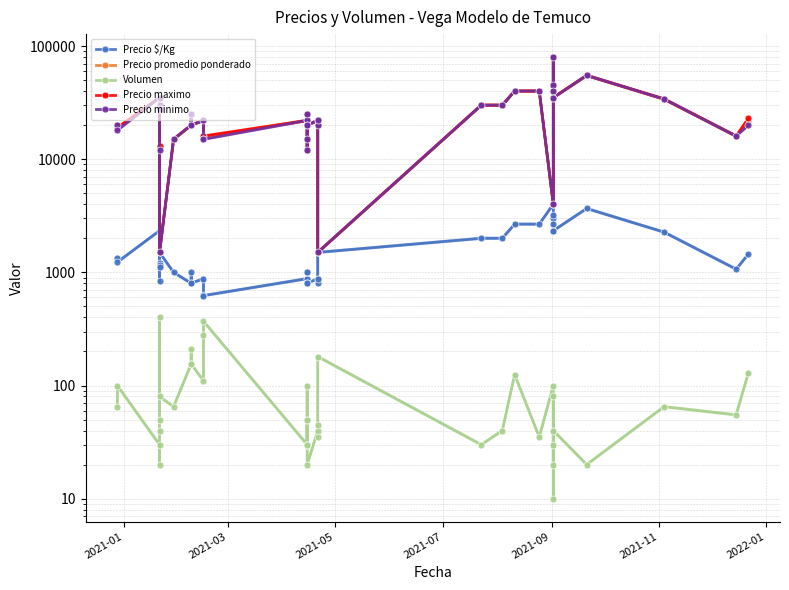

Reading left to right, list all the values displayed in this chart.

Precio $/Kg: 1333	1230	2333	1200	1160	1120	833	1500	1000	800	1000	800	880	626	623	880	880	800	1000	1000	800	800	880	800	880	1500	2000	2000	2667	2667	4000	3000	2667	3200	2333	2333	3667	2267	1067	1449
Precio promedio ponderado: 20000	18450	35000	30000	29000	28000	12500	1500	15000	20000	25000	20000	22000	15661	15581	22000	22000	12000	15000	25000	20000	20000	22000	20000	22000	1500	30000	30000	40000	40000	4000	45000	40000	80000	35000	35000	55000	34000	16000	21731
Volumen: 65	100	30	20	40	50	400	80	65	155	210	155	110	280	370	30	30	50	100	30	50	20	40	35	45	180	30	40	125	35	100	20	80	30	10	40	20	65	55	130
Precio maximo: 20000	19000	35000	30000	30000	28000	13000	1500	15000	20000	25000	20000	22000	16000	16000	22000	22000	12000	15000	25000	20000	20000	22000	20000	22000	1500	30000	30000	40000	40000	4000	45000	40000	80000	35000	35000	55000	34000	16000	23000
Precio minimo: 20000	18000	35000	30000	28000	28000	12000	1500	15000	20000	25000	20000	22000	15000	15000	22000	22000	12000	15000	25000	20000	20000	22000	20000	22000	1500	30000	30000	40000	40000	4000	45000	40000	80000	35000	35000	55000	34000	16000	20000